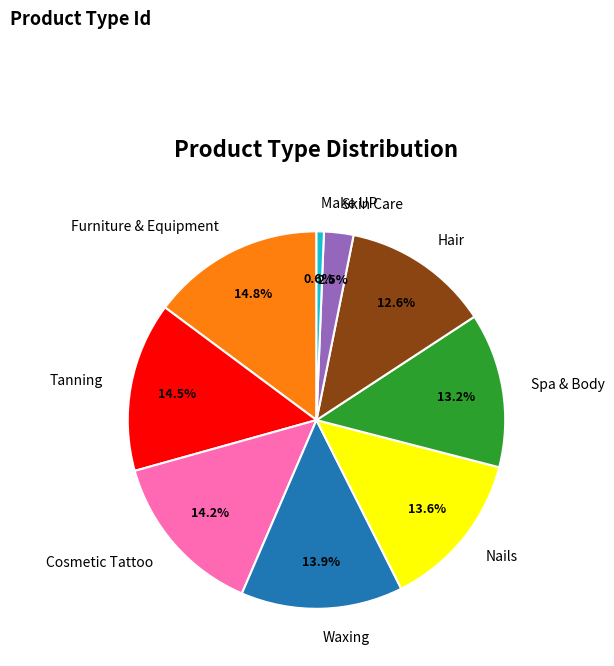

To the nearest percent, what portion does Hair represent?

13%